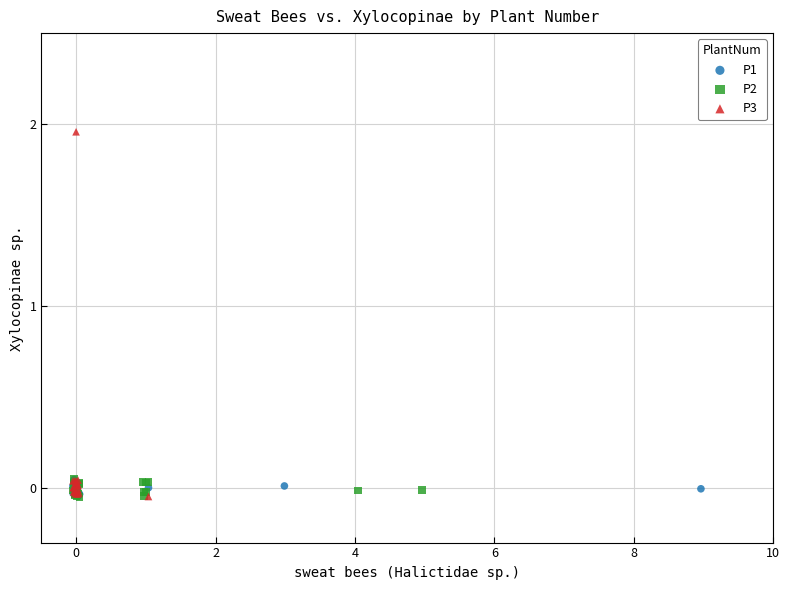

Which series has the widest spread of Y values?

P3